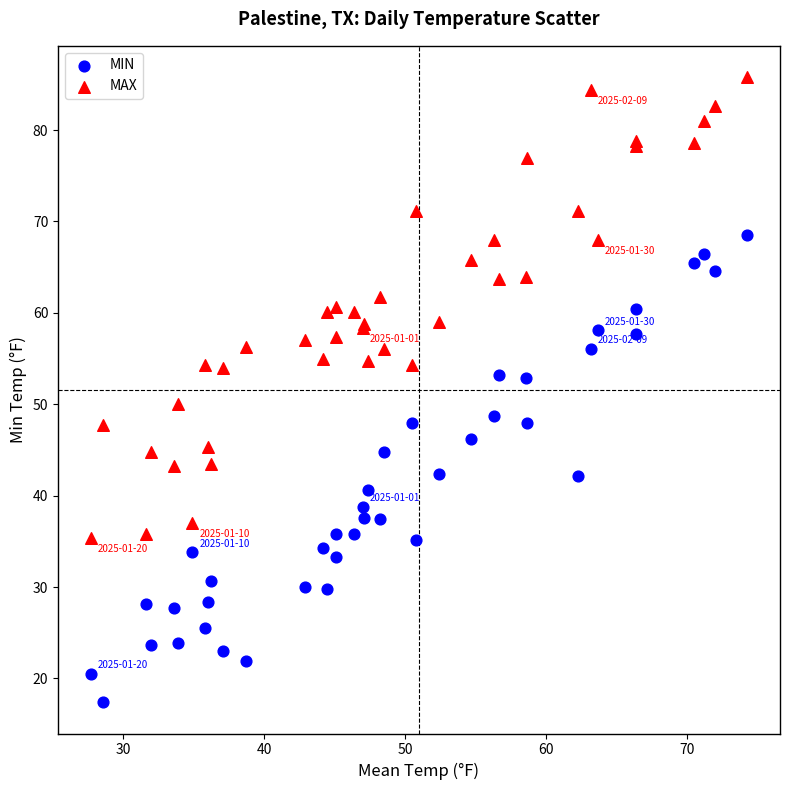

Which series contains the highest Y value?

MAX